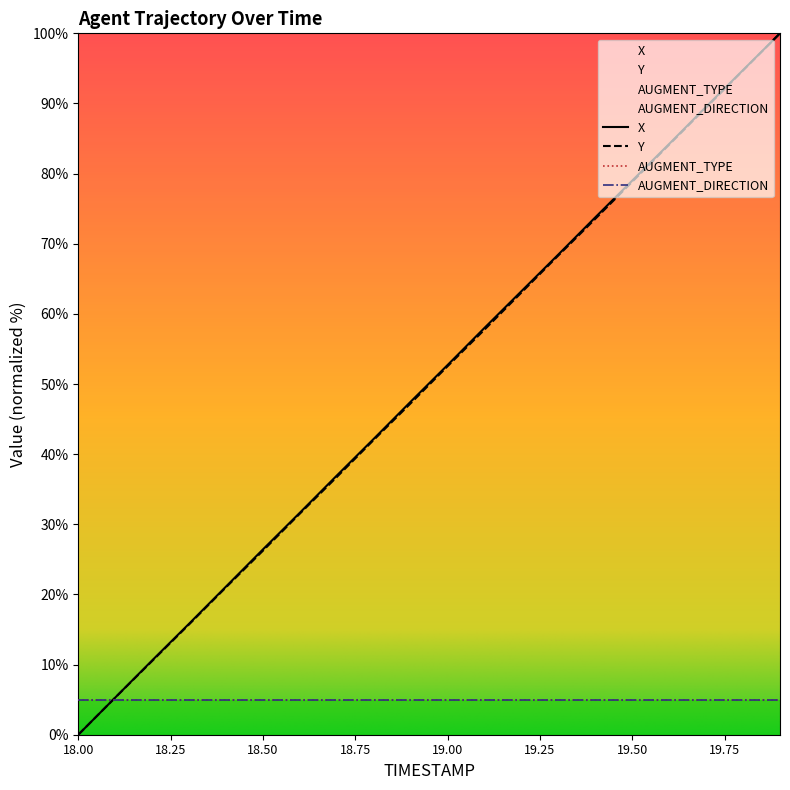

Is this an area chart (filled region under the line)?

No